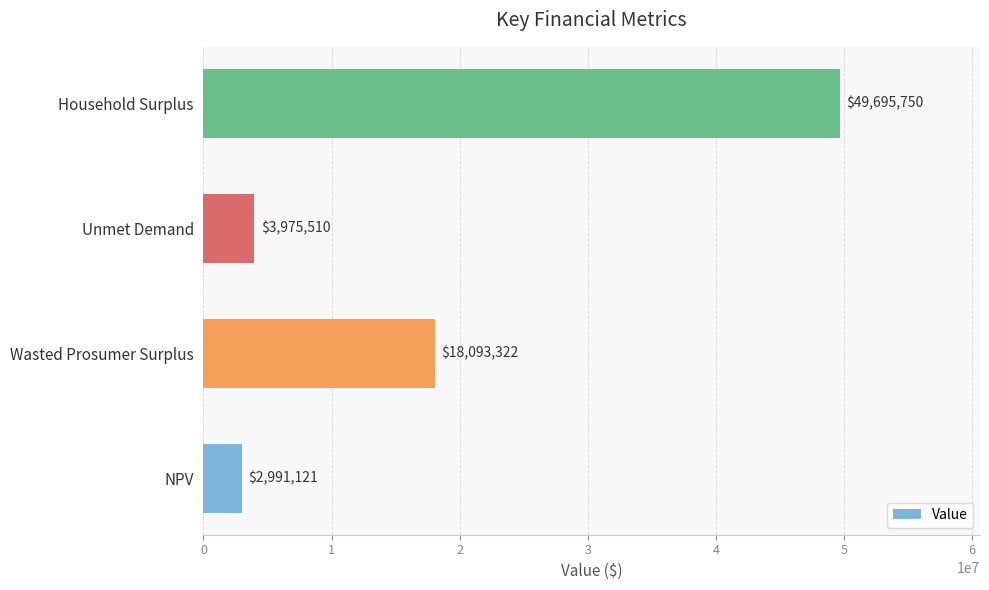

Count the number of values greater than 18093321.

2